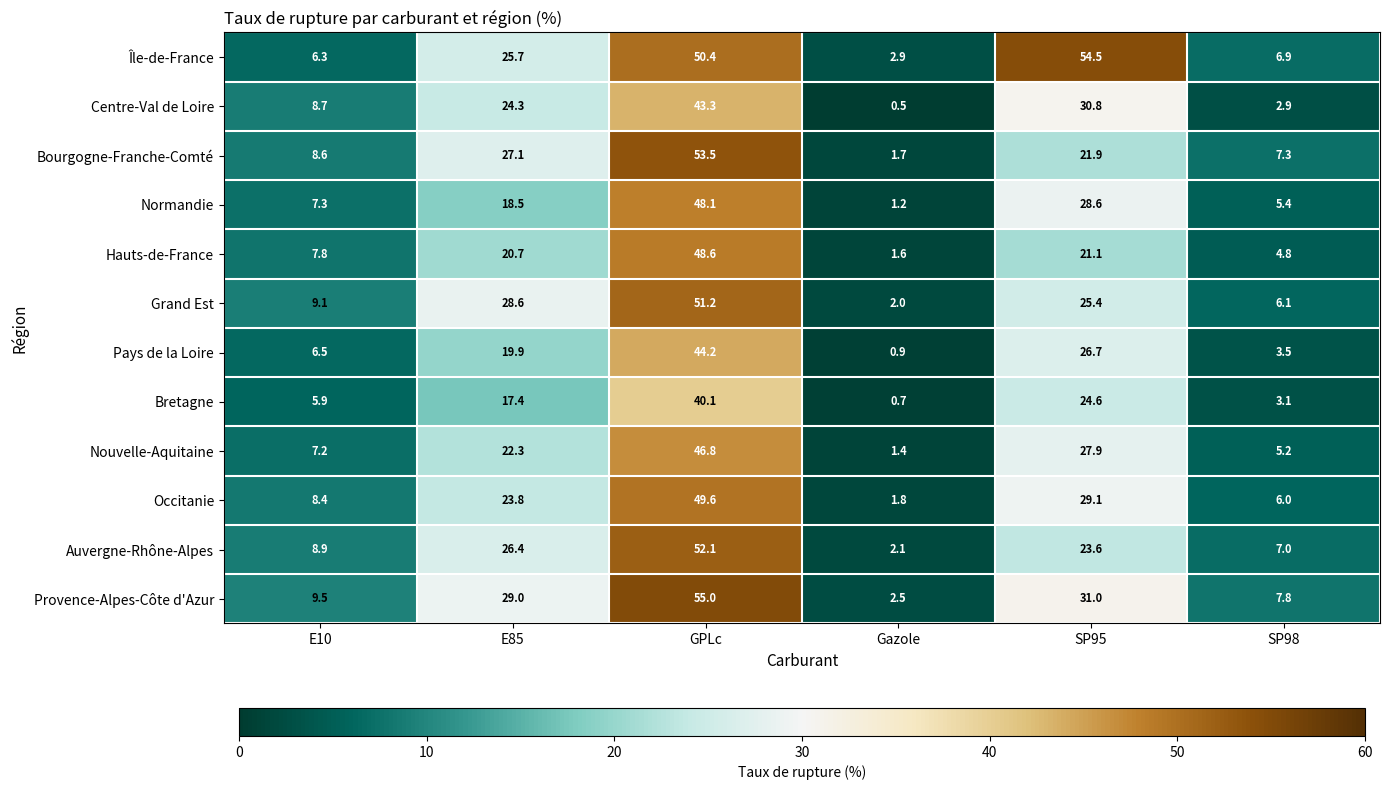

At E10, list the series in order from smallest to largest.

Bretagne, Île-de-France, Pays de la Loire, Nouvelle-Aquitaine, Normandie, Hauts-de-France, Occitanie, Bourgogne-Franche-Comté, Centre-Val de Loire, Auvergne-Rhône-Alpes, Grand Est, Provence-Alpes-Côte d'Azur